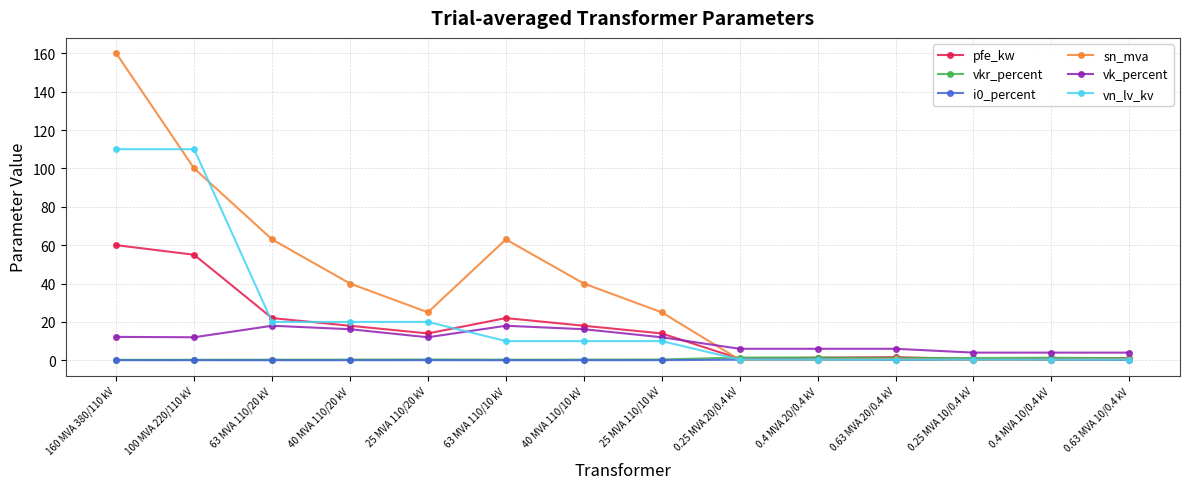

Where does the sn_mva series first go above 25?

160 MVA 380/110 kV